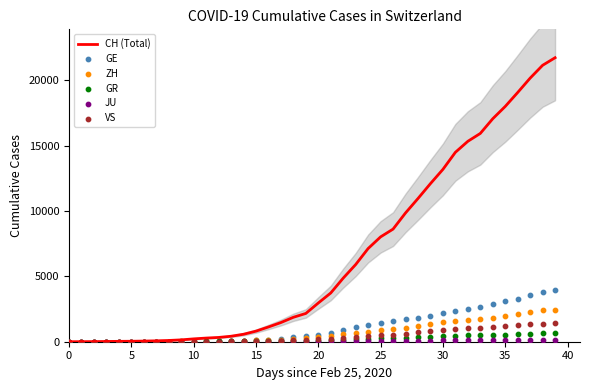

Which series has the widest spread of Y values?

CH (Total)